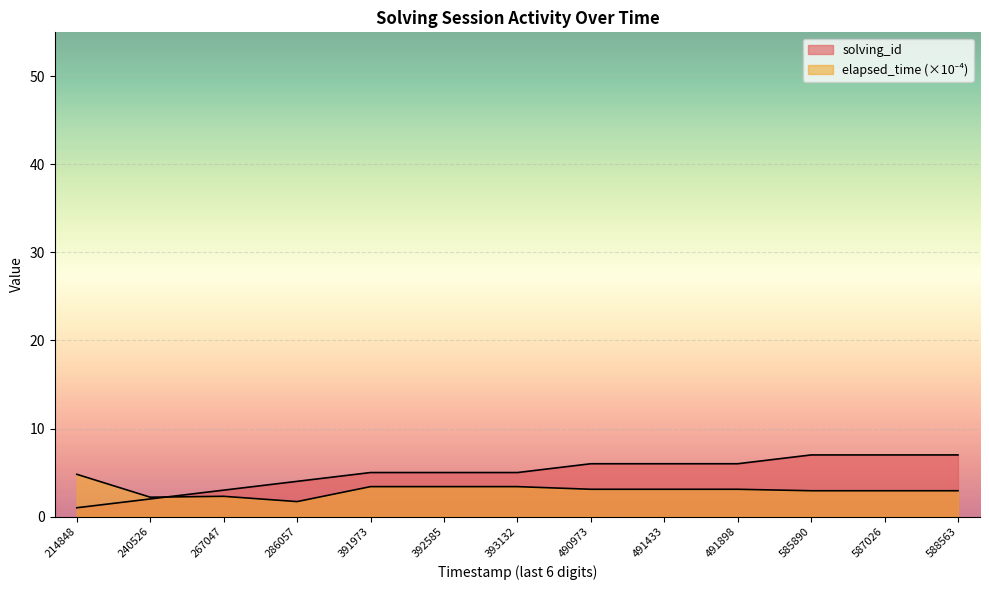

What is the difference between the second highest and second lowest values in the elapsed_time series?

1.2